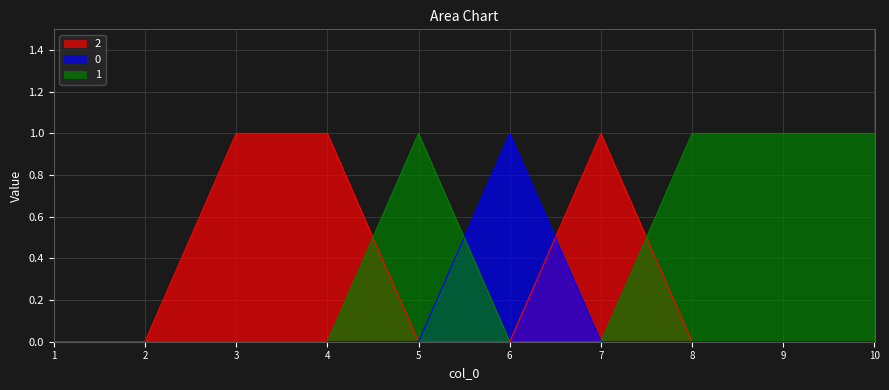

What is the difference between the highest and lowest values at 6?

1